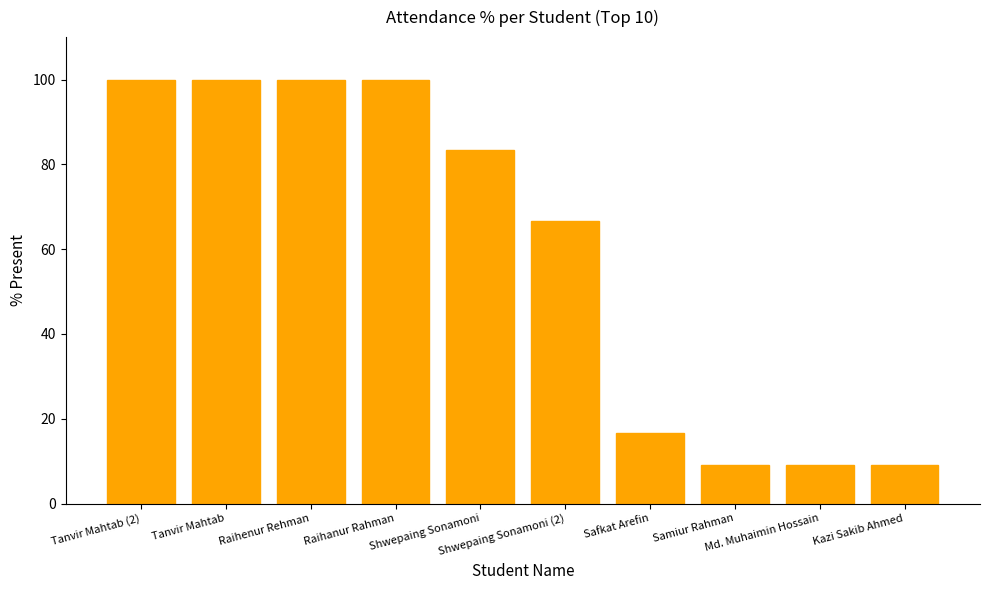

What is the label of the 4th bar from the right?

Safkat Arefin